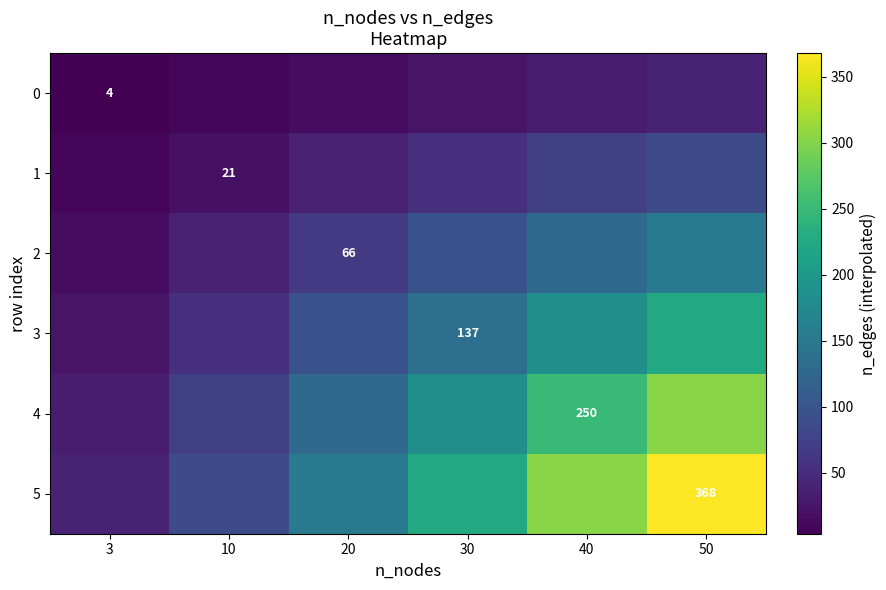

How many data points in 5 are less than 224?

3